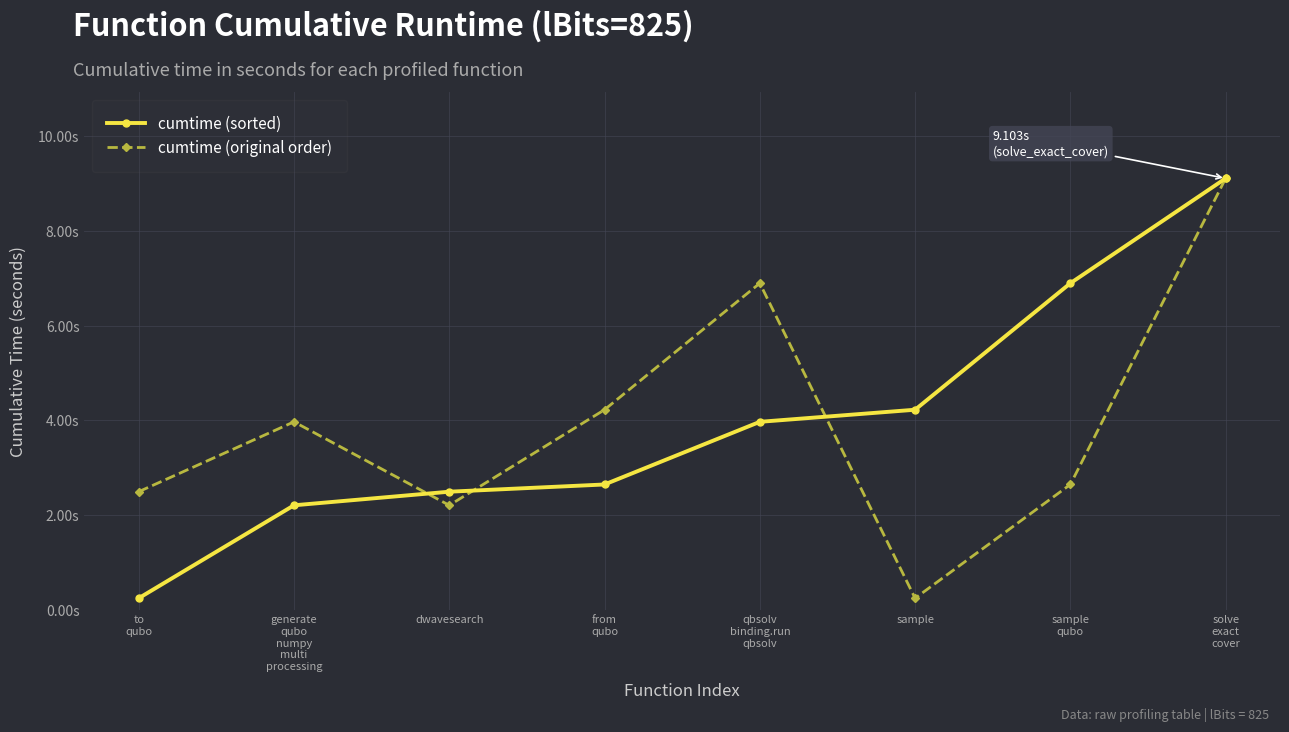

What are all the series names shown in the legend?

cumtime (sorted), cumtime (original order)